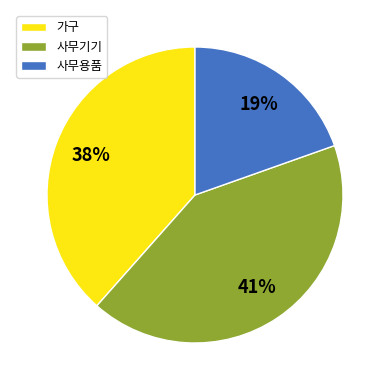

Which category has the smallest portion of the pie?

사무용품